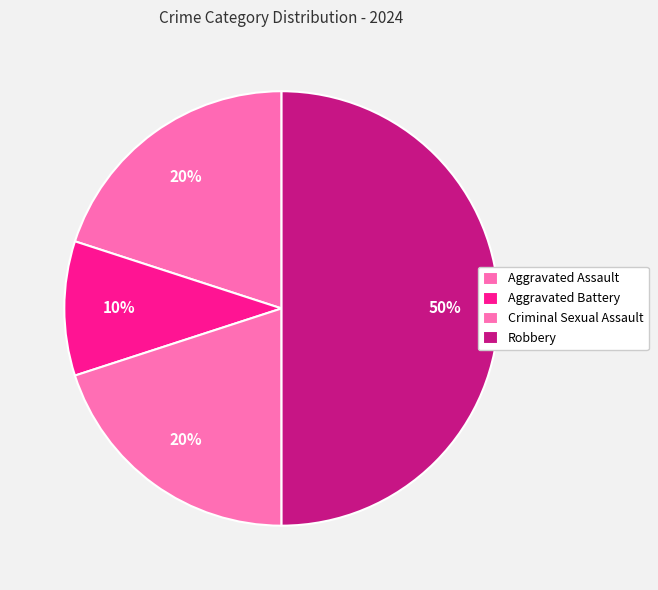

Which category has the biggest portion of the pie?

Robbery